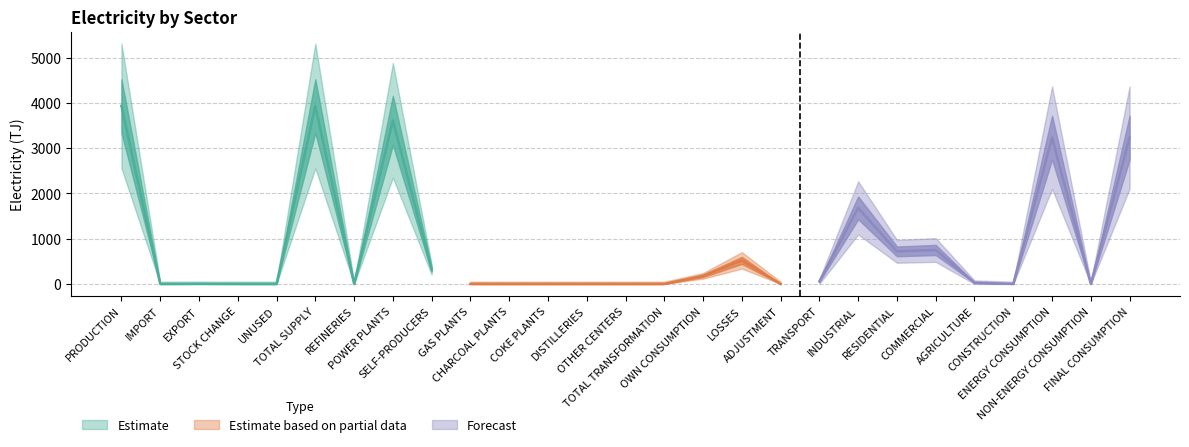

At which category does the data reach its first local valley?

IMPORT